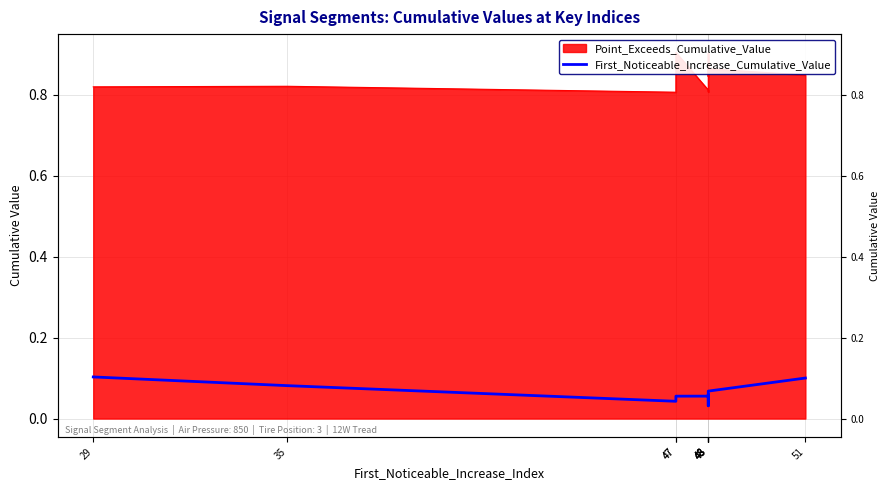

How many values are between 0 and 1?

10